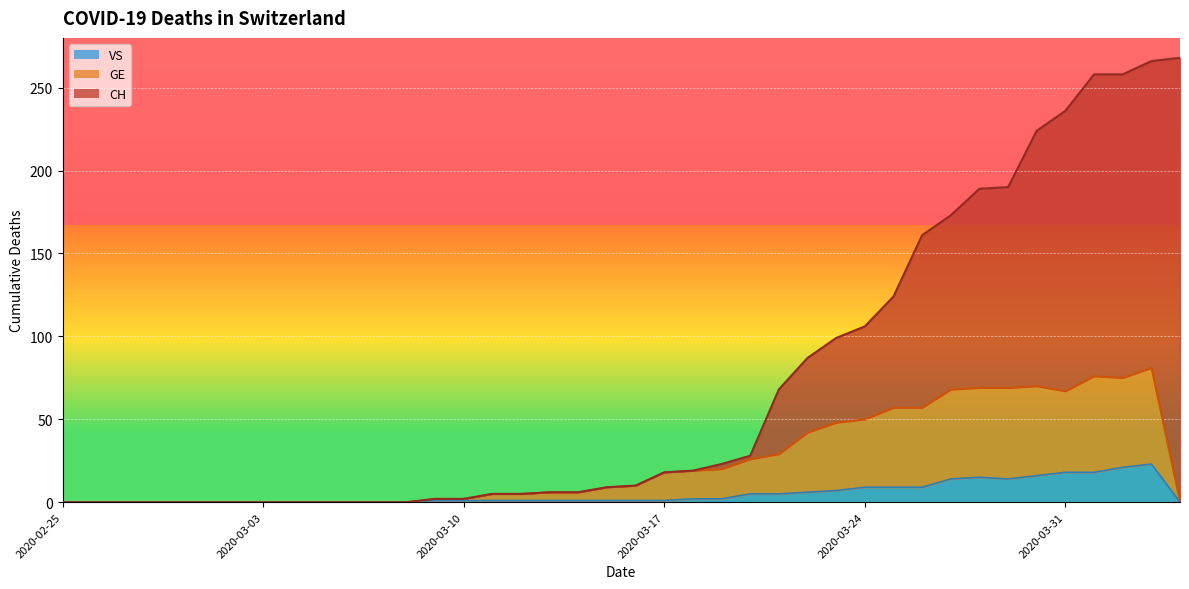

Which series has the largest total across all categories?

CH